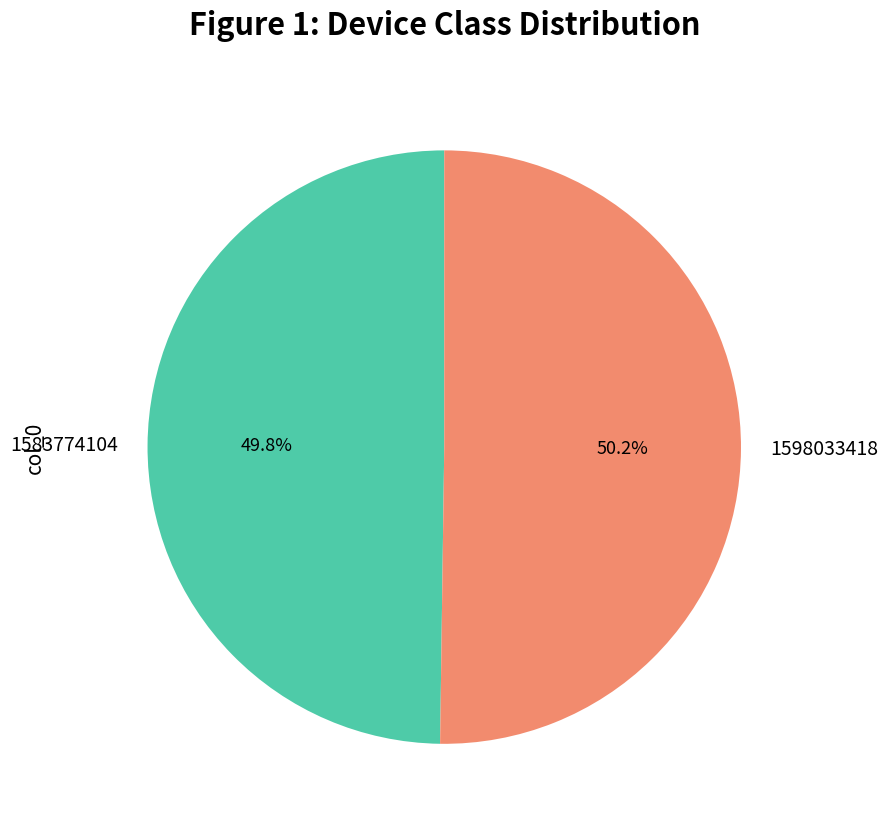

What portion of the pie excludes 1583774104?

50.2%